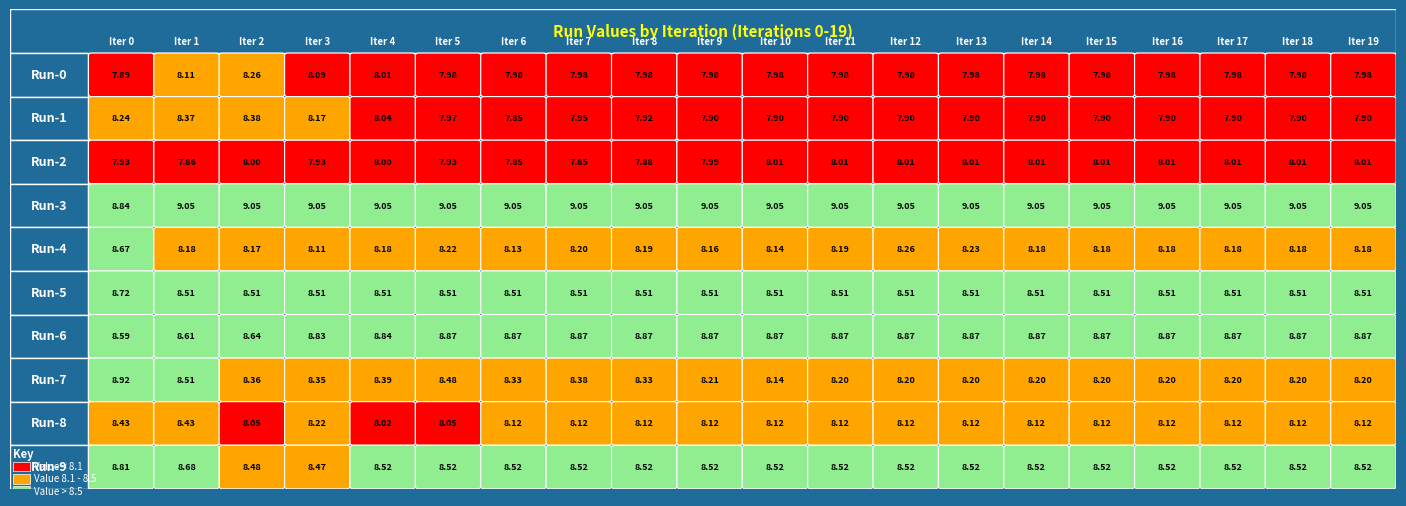

What is the sum of the Run-3 values at 3 and 0?

17.9